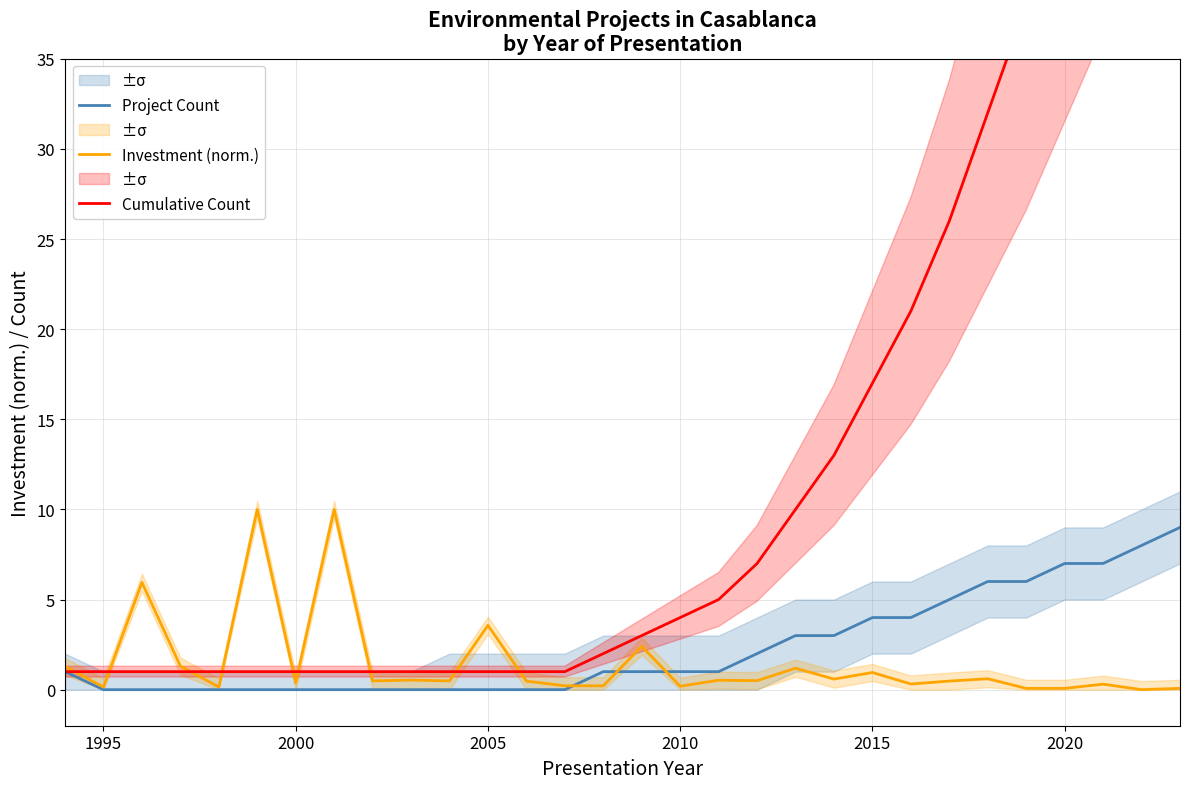

Is it true that Project Count equals 7.0 at 2020?

True